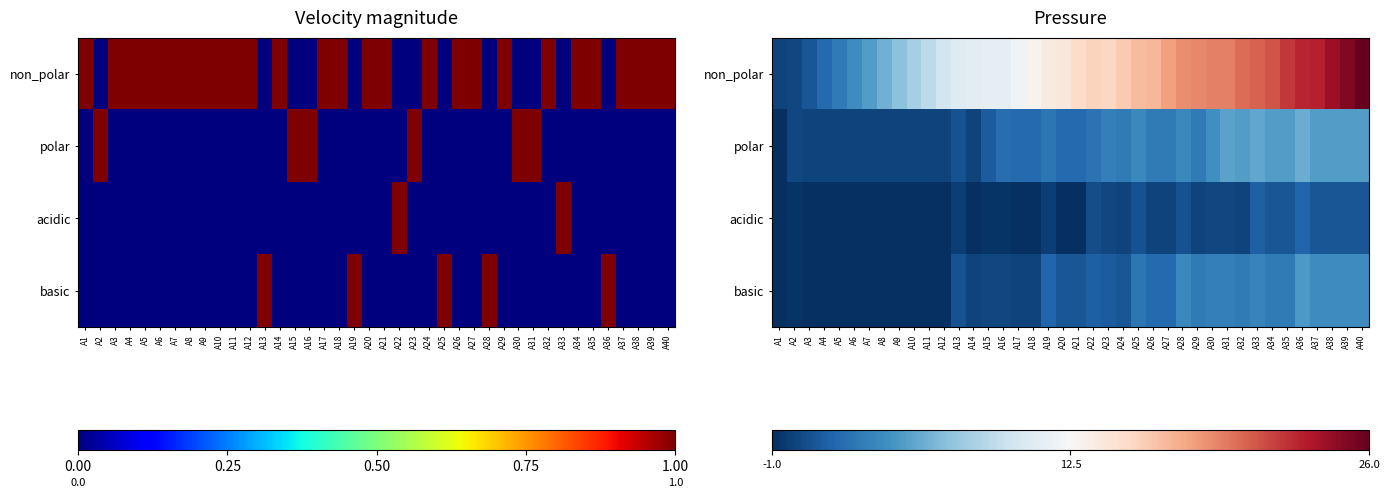

True or false: non_polar has a value of 17.7 at A12.

False